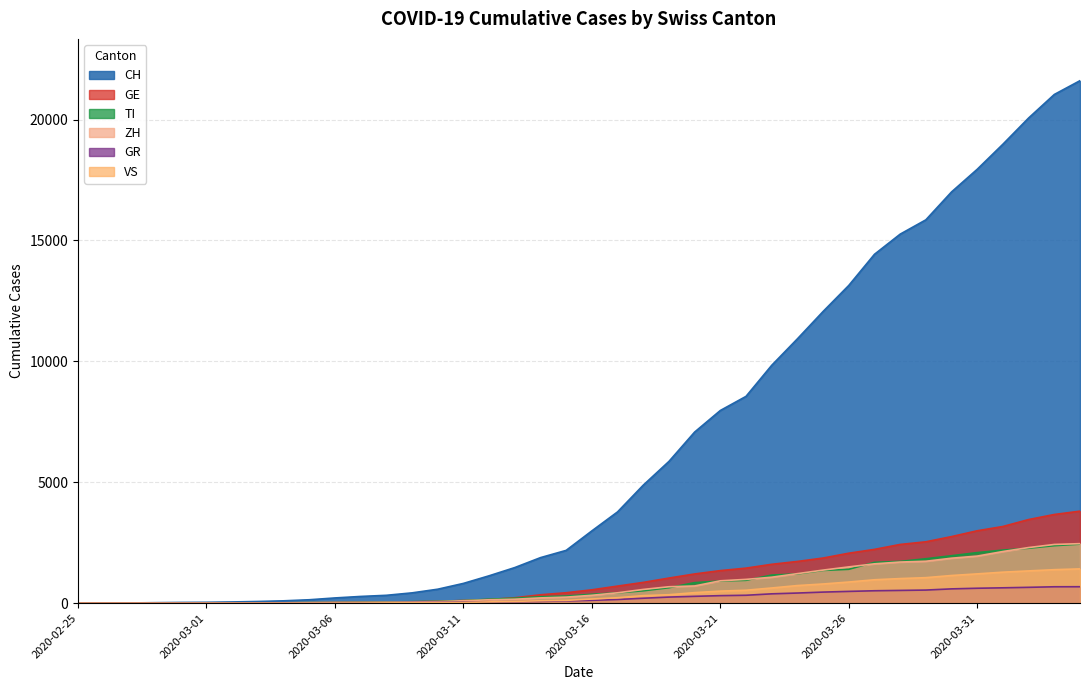

True or false: VS and ZH intersect in this chart.

False